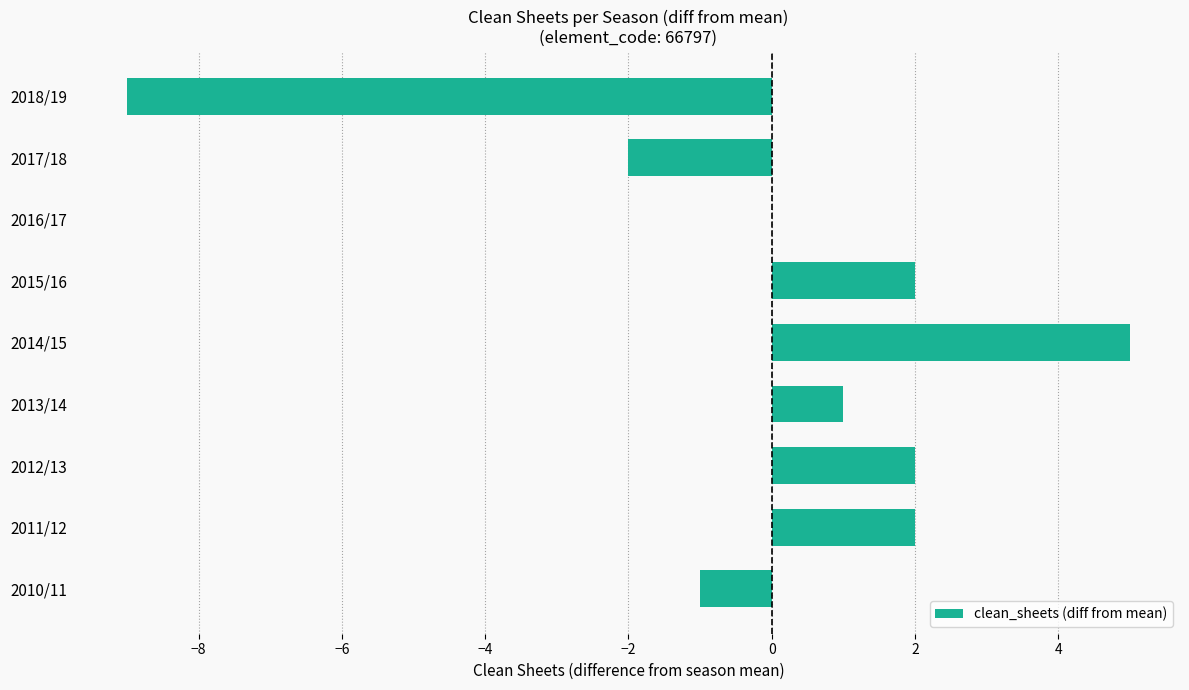

True or false: the data shows 0 at 2016/17.

True